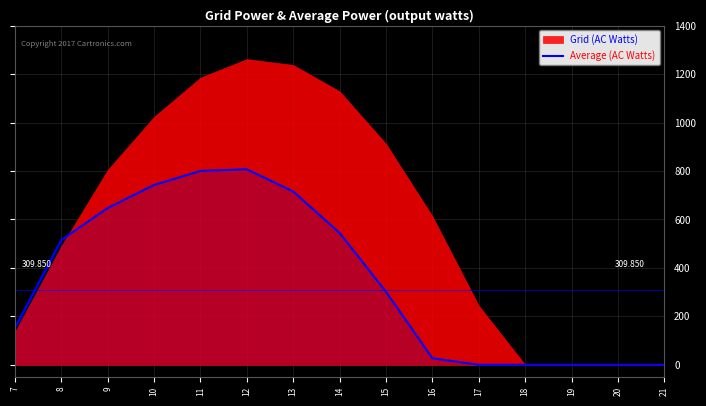

True or false: the data has more than 2 interior local peaks.

False